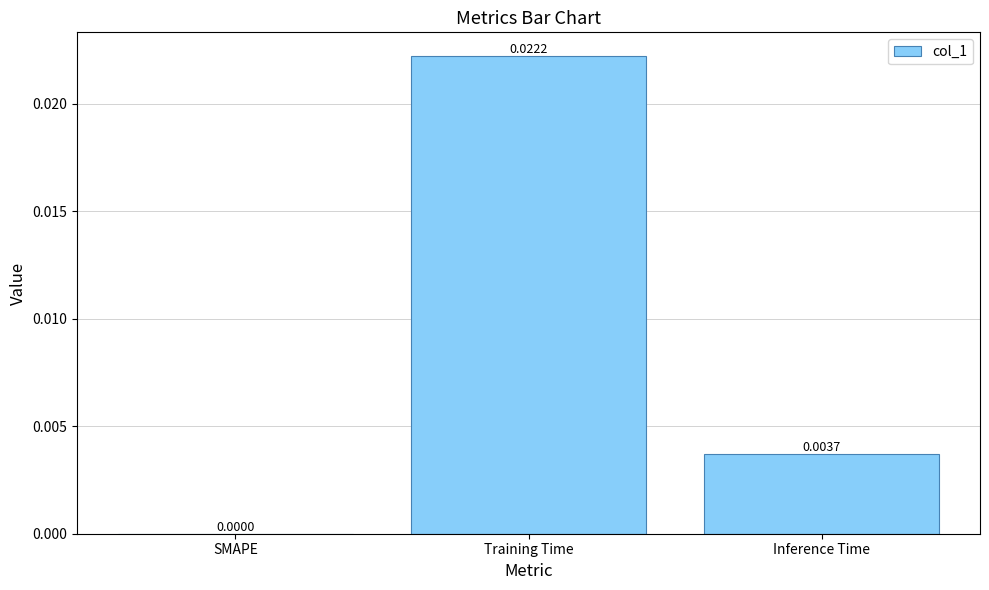

Where is the data nearest to the value 0?

SMAPE